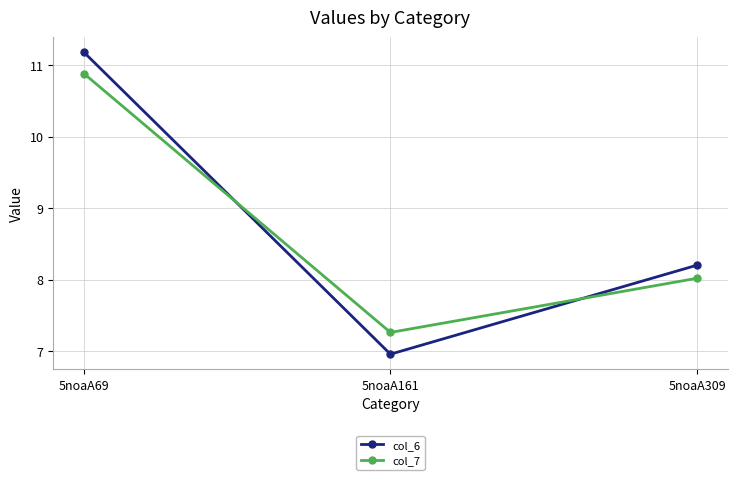

What is the highest value of the col_7 series?

10.9